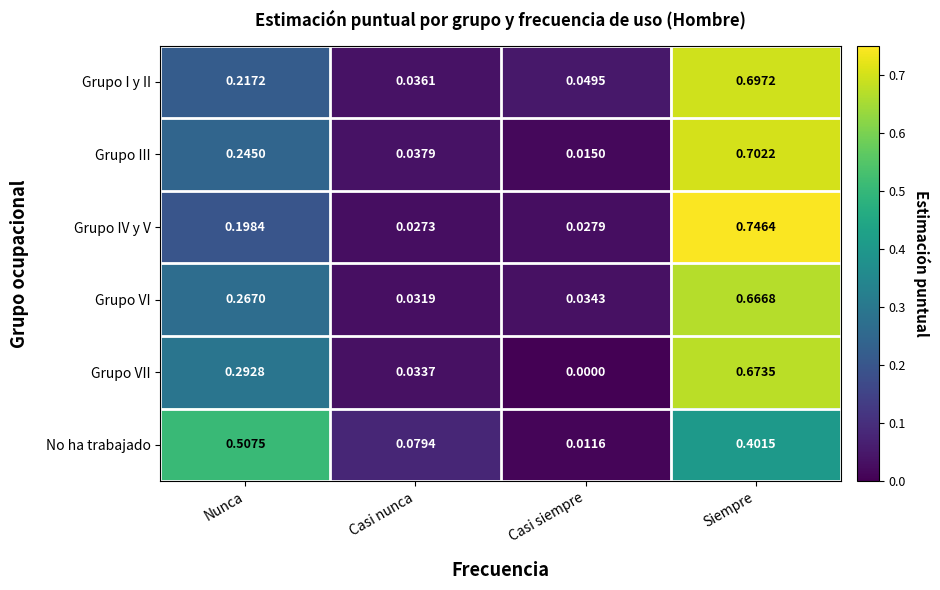

Which label corresponds to the smallest value in the chart?

Casi siempre